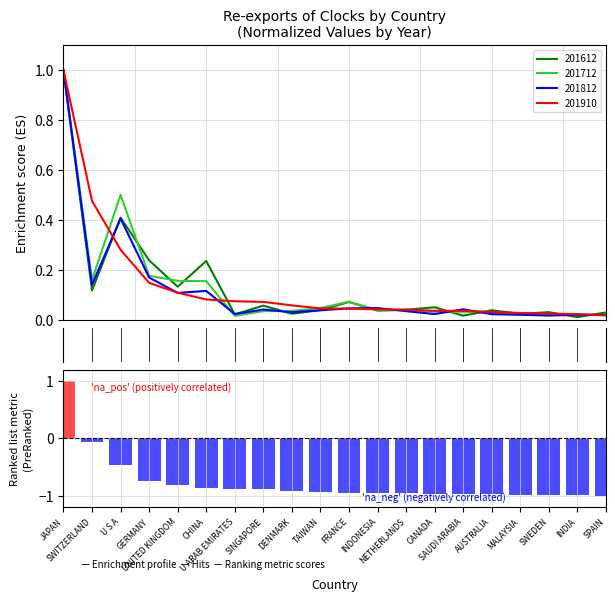

Reading left to right, what are all the values shown in this chart?

JAPAN=1.0	SWITZERLAND=-0.1	U S A=-0.5	GERMANY=-0.7	UNITED KINGDOM=-0.8	CHINA=-0.9	U ARAB EMIRATES=-0.9	SINGAPORE=-0.9	DENMARK=-0.9	TAIWAN=-0.9	FRANCE=-0.9	INDONESIA=-1.0	NETHERLANDS=-1.0	CANADA=-1.0	SAUDI ARABIA=-1.0	AUSTRALIA=-1.0	MALAYSIA=-1.0	SWEDEN=-1.0	INDIA=-1.0	SPAIN=-1.0